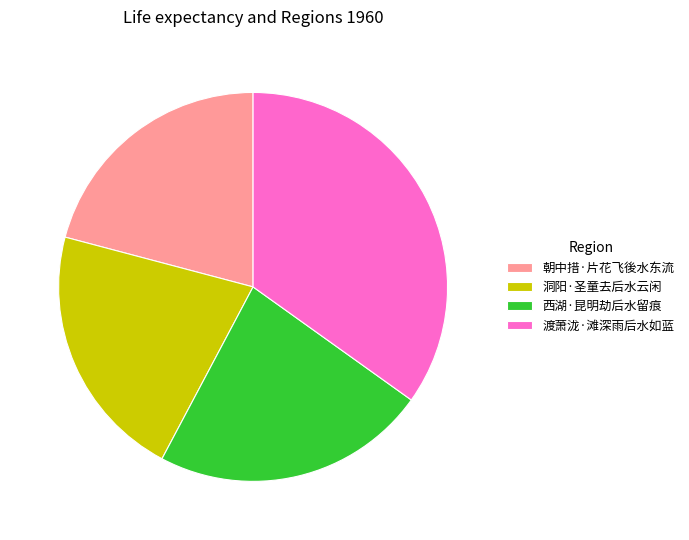

Combined, do 朝中措·片花飞後水东流 and 渡萧泷·滩深雨后水如蓝 account for over 50%?

Yes